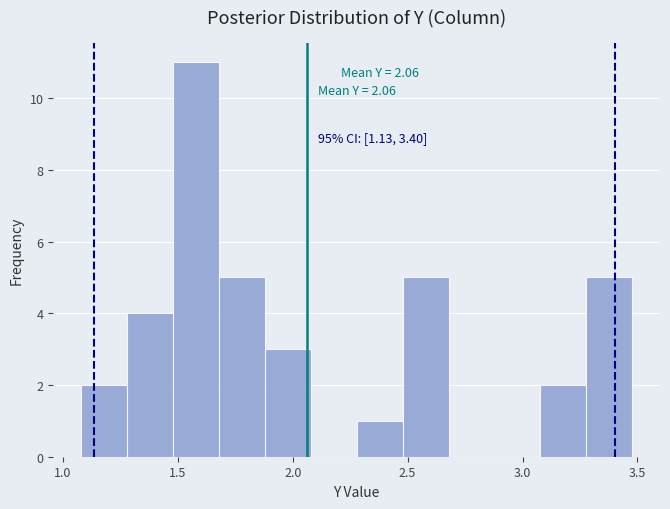

Over which range of the x-axis is the bar tallest?

1.5 to 1.7